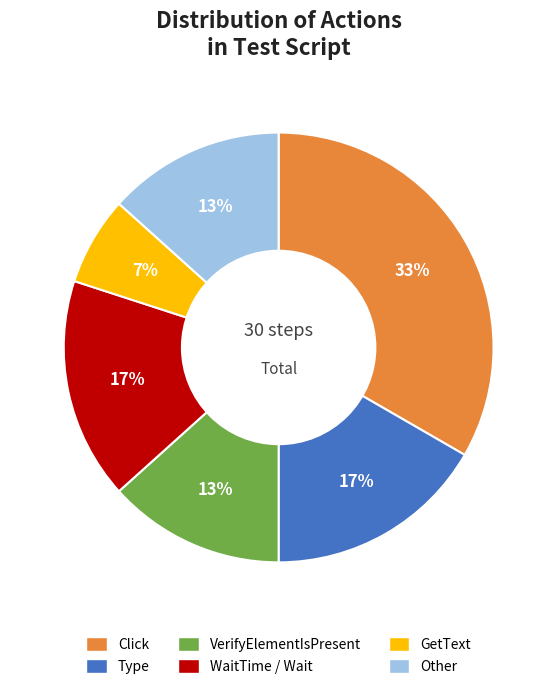

Do Type and Other together represent more than half of the pie?

No